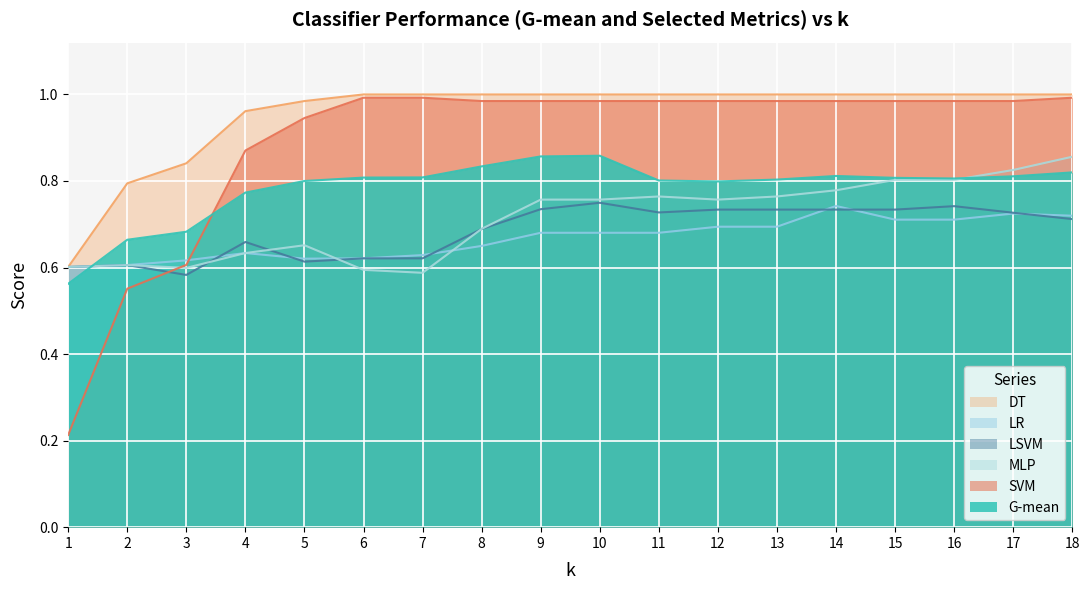

What is the value of the LSVM point at the 9th from the left?

0.7